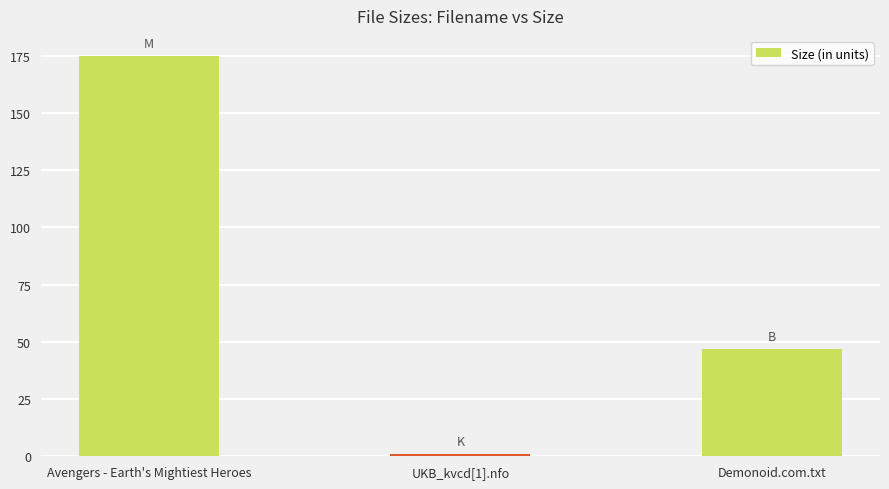

At which label does the data first exceed 47?

Avengers - Earth's Mightiest Heroes